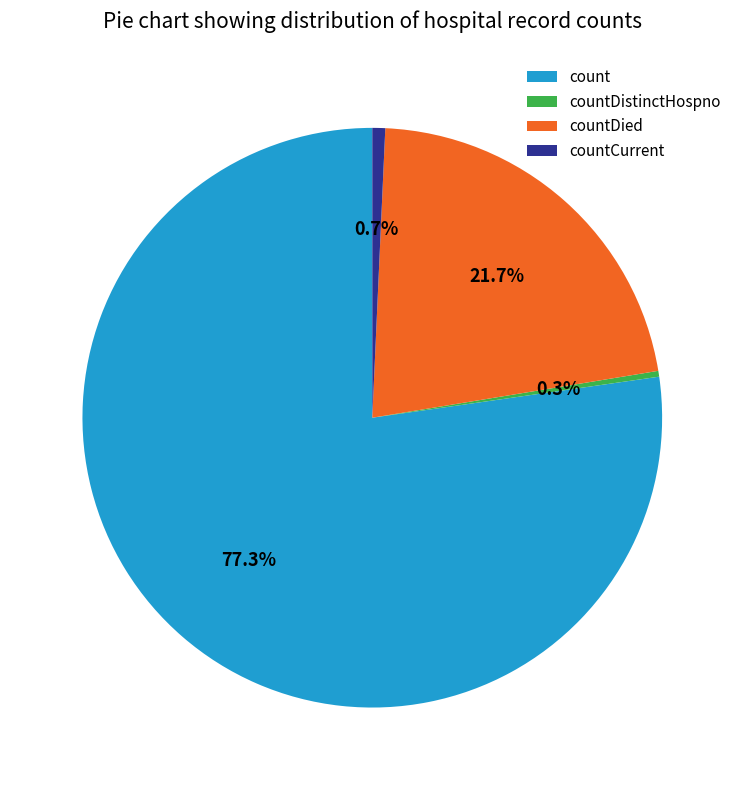

Is there a majority slice in this chart?

Yes